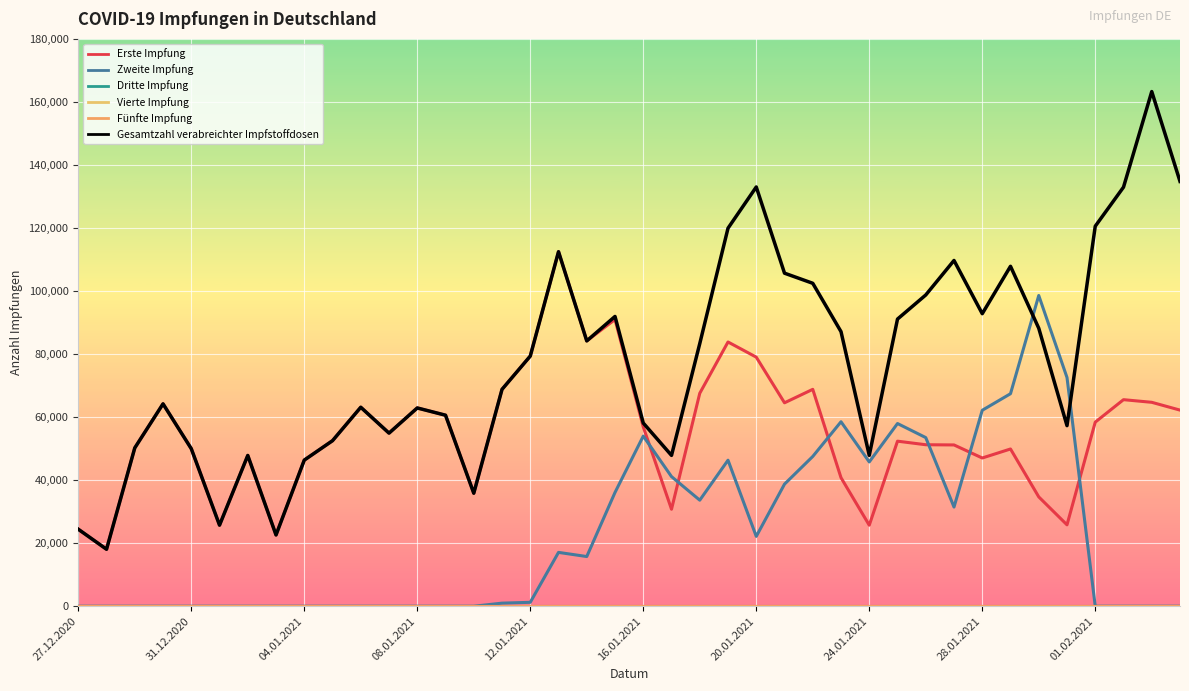

Which series has the largest total across all categories?

Gesamtzahl verabreichter Impfstoffdosen